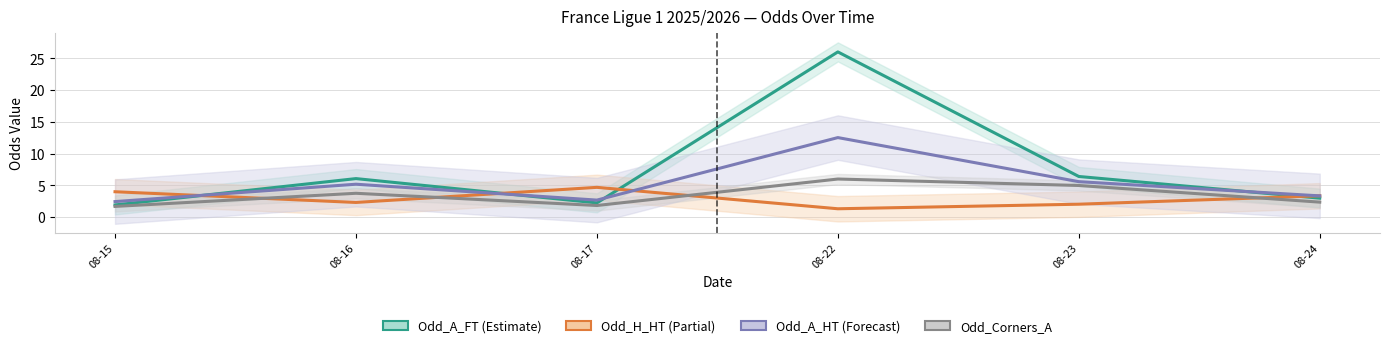

List the series in order of their peak value, highest first.

Odd_A_FT, Odd_A_HT, Odd_Corners_A, Odd_H_HT